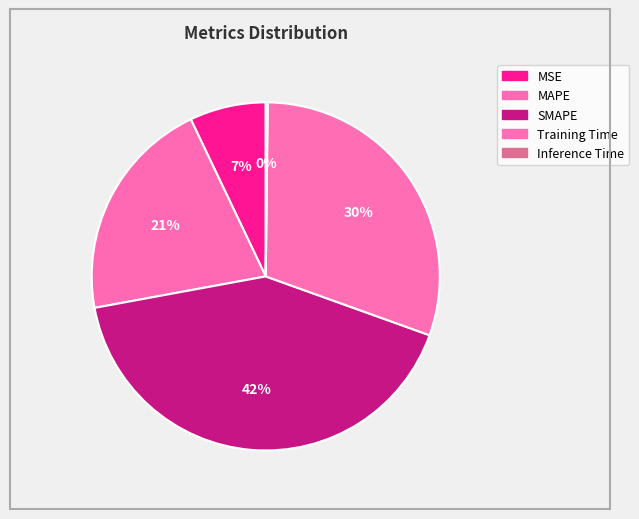

What percentage do Training Time and SMAPE together represent?

71.9%